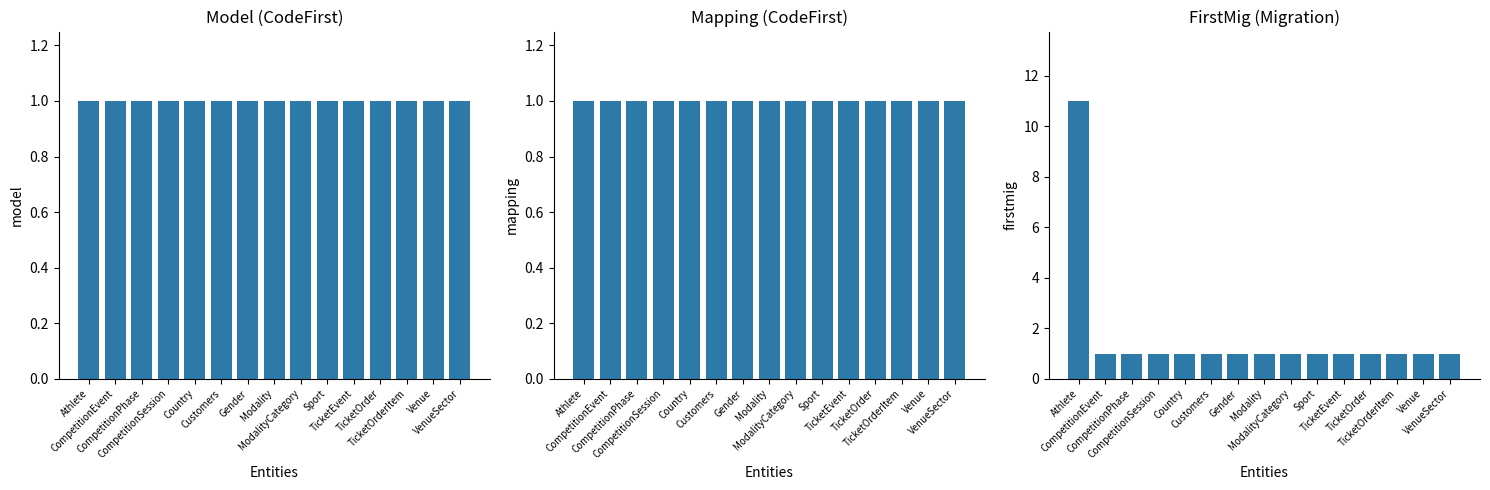

Reading right to left, what are all the values shown in this chart?

Model: VenueSector=1	Venue=1	TicketOrderItem=1	TicketOrder=1	TicketEvent=1	Sport=1	ModalityCategory=1	Modality=1	Gender=1	Customers=1	Country=1	CompetitionSession=1	CompetitionPhase=1	CompetitionEvent=1	Athlete=1
Mapping: VenueSector=1	Venue=1	TicketOrderItem=1	TicketOrder=1	TicketEvent=1	Sport=1	ModalityCategory=1	Modality=1	Gender=1	Customers=1	Country=1	CompetitionSession=1	CompetitionPhase=1	CompetitionEvent=1	Athlete=1
FirstMig: VenueSector=1	Venue=1	TicketOrderItem=1	TicketOrder=1	TicketEvent=1	Sport=1	ModalityCategory=1	Modality=1	Gender=1	Customers=1	Country=1	CompetitionSession=1	CompetitionPhase=1	CompetitionEvent=1	Athlete=11